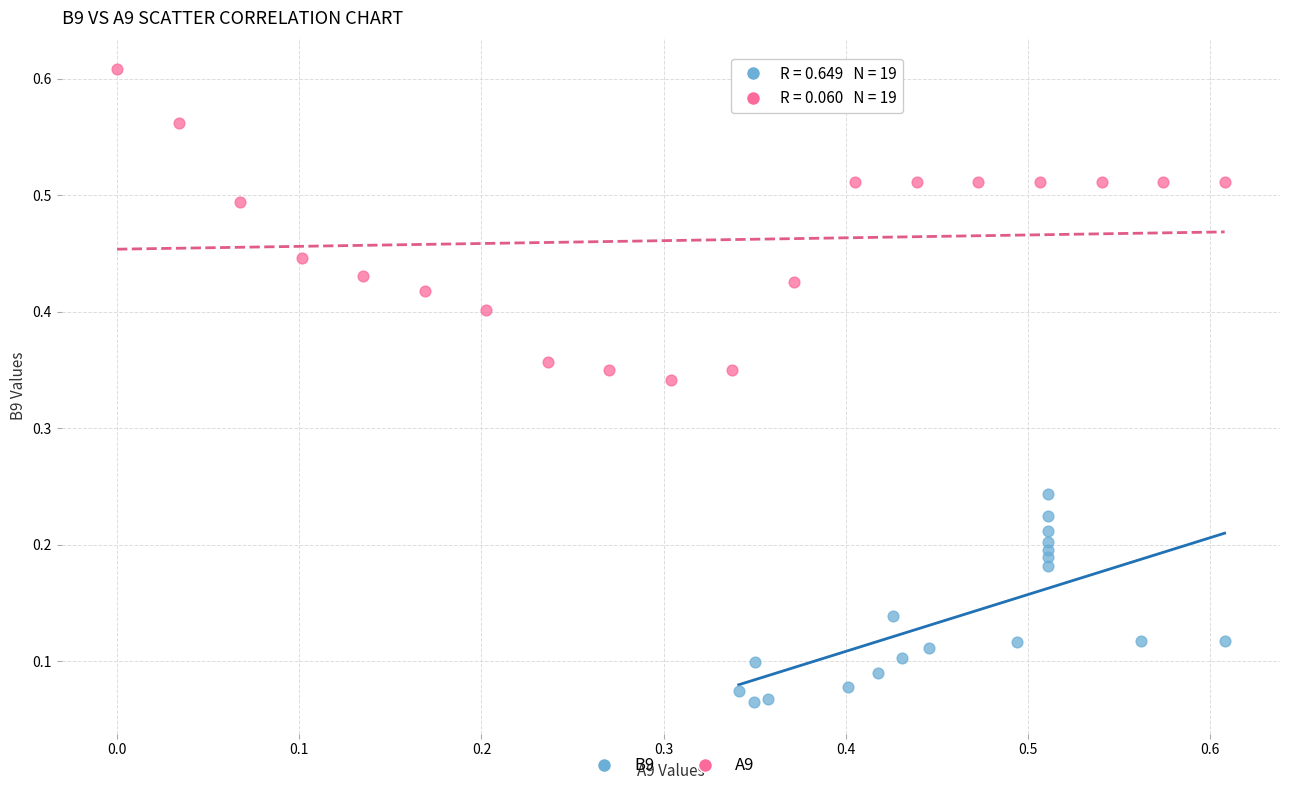

Which series contains the highest Y value?

A9